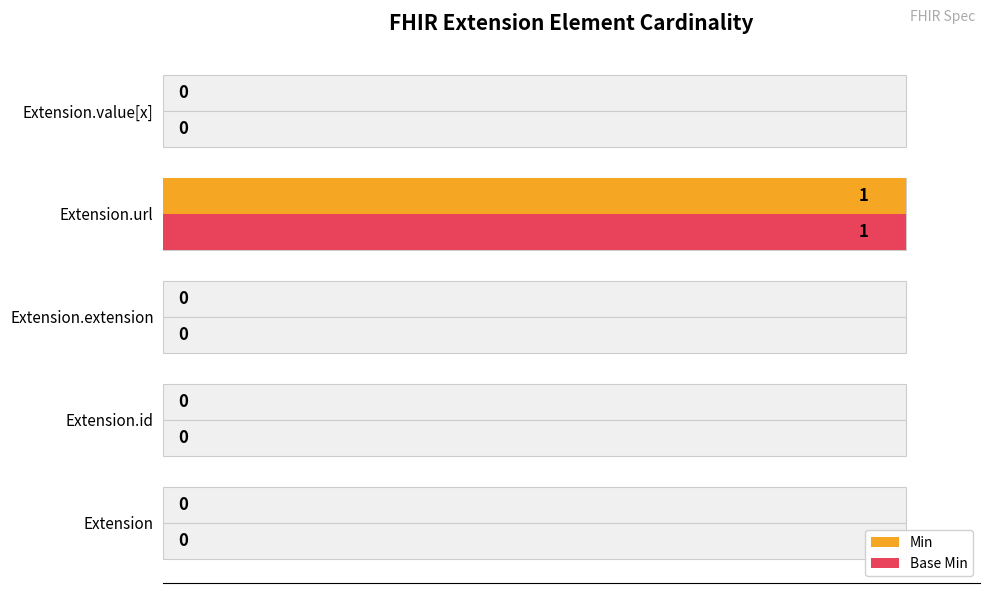

Is it true that Min equals 0 at Extension?

True